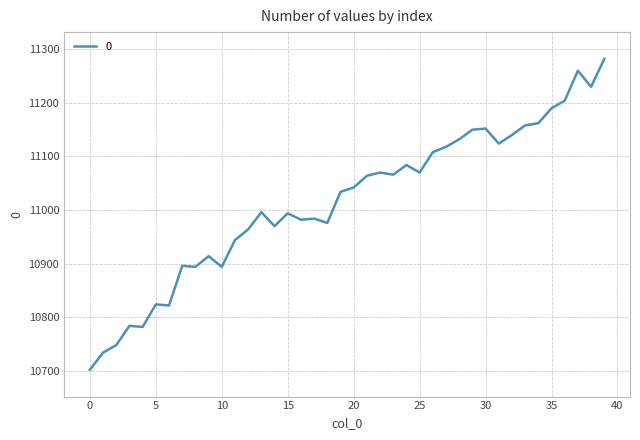

What is the maximum value shown in the chart?

11282